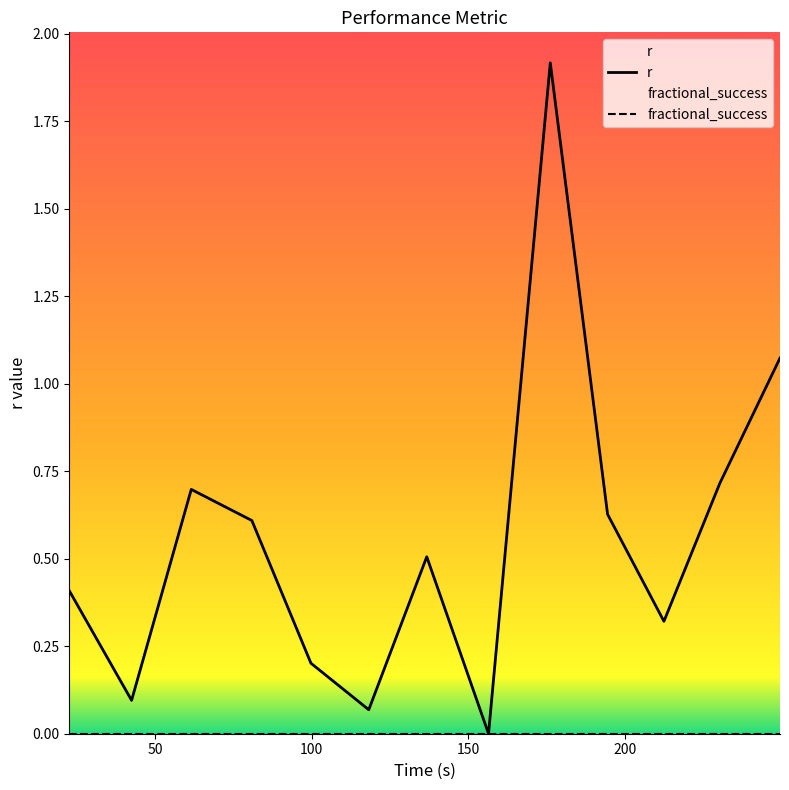

What is the sum of all values?

7.2